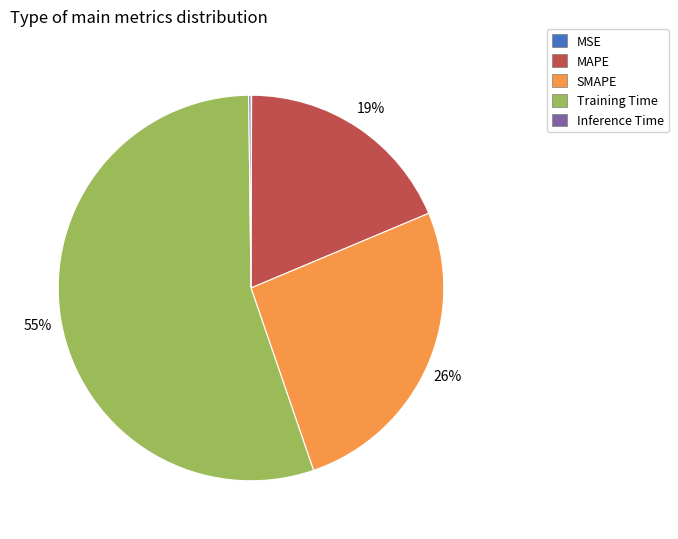

Is there any slice that represents more than half of the pie?

Yes